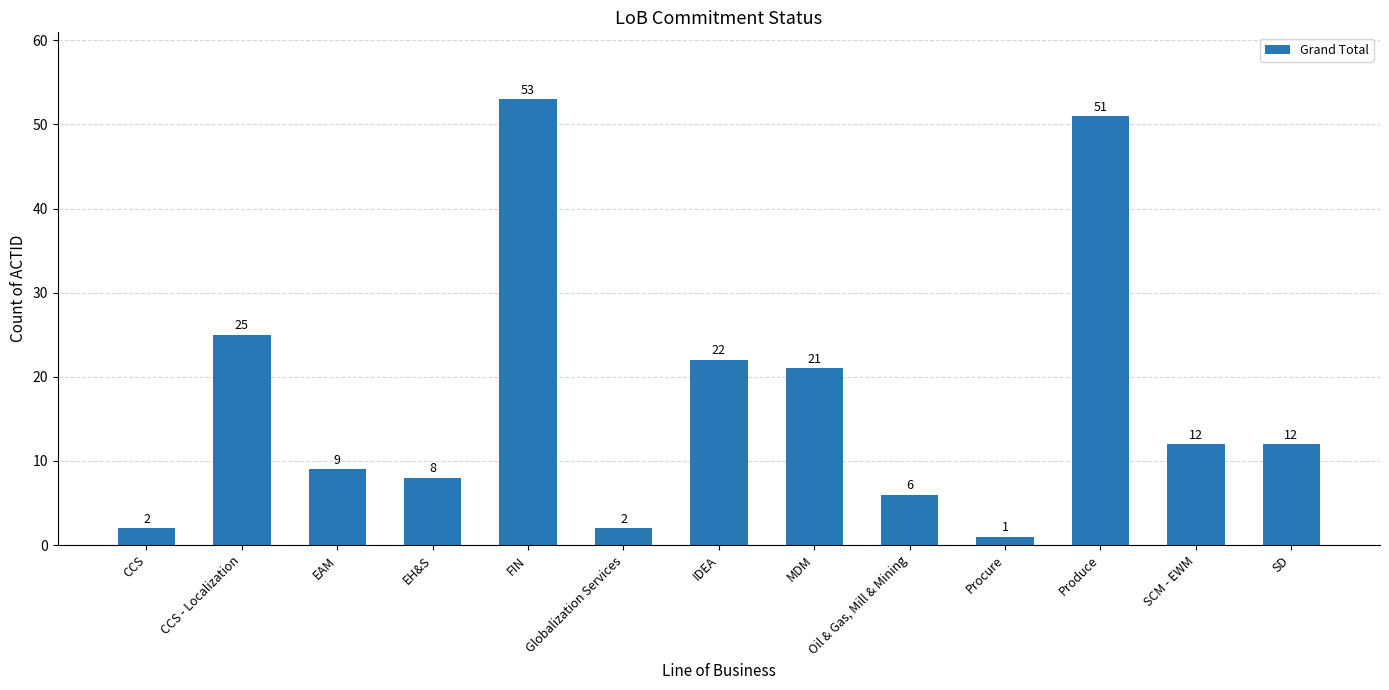

What value does the data have at FIN?

53